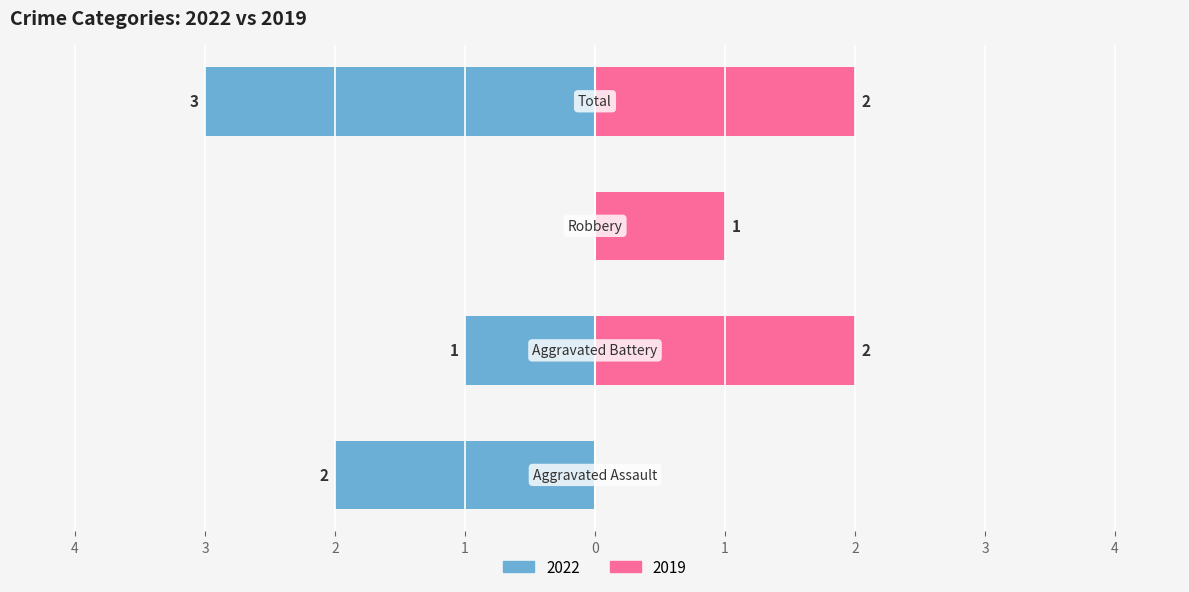

How many categories are shown in the chart?

4